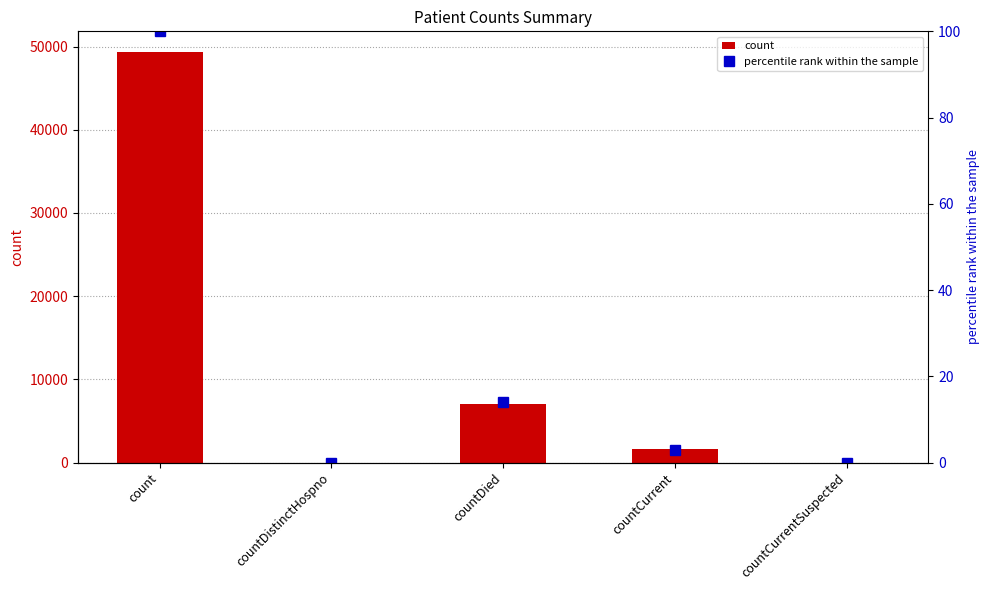

What is the difference between the maximum and minimum values in the count series?

49372